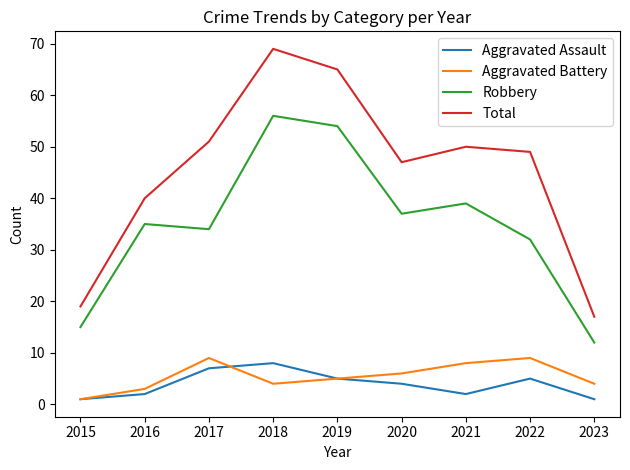

What is the difference between the maximum and minimum values in the Aggravated Assault series?

7